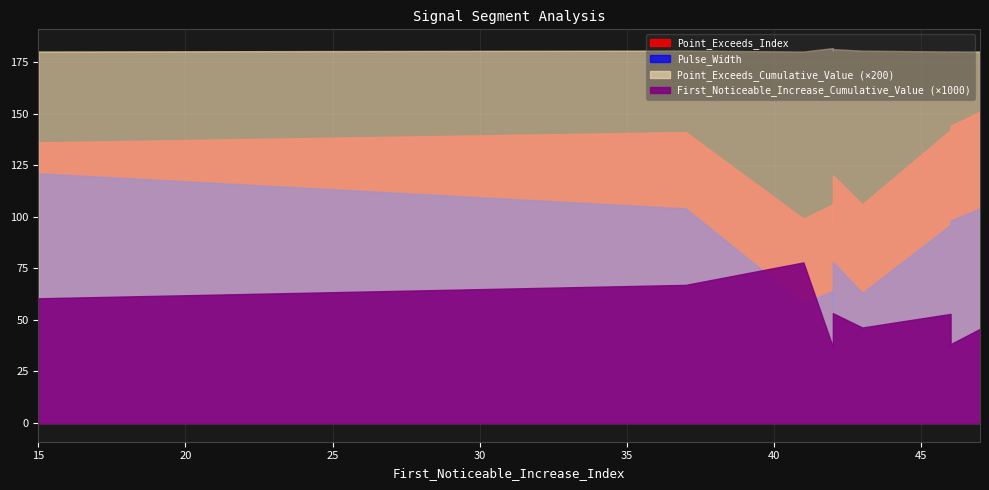

The Point_Exceeds_Cumulative_Value series shows 0.9 at 15. True or false?

True